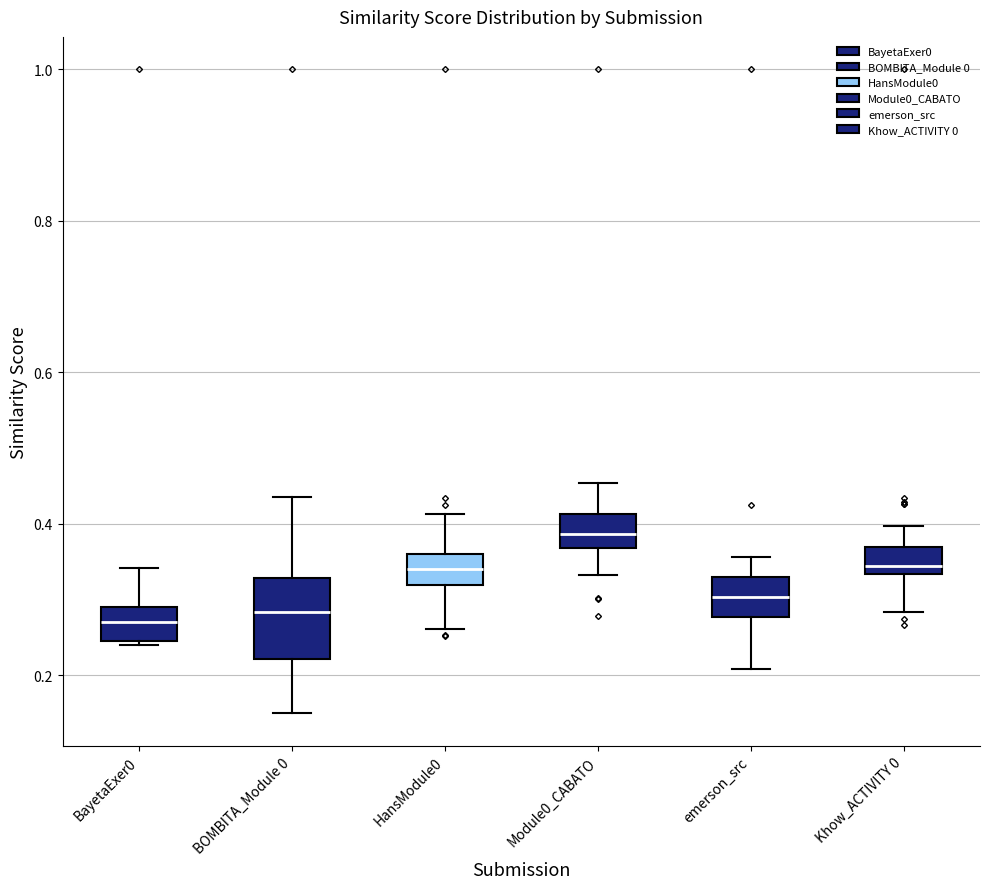

Where does the lower whisker of the box for emerson_src end on the y-axis? The values are not printed on the chart, so give them approximately, as read against the axis.

0.20